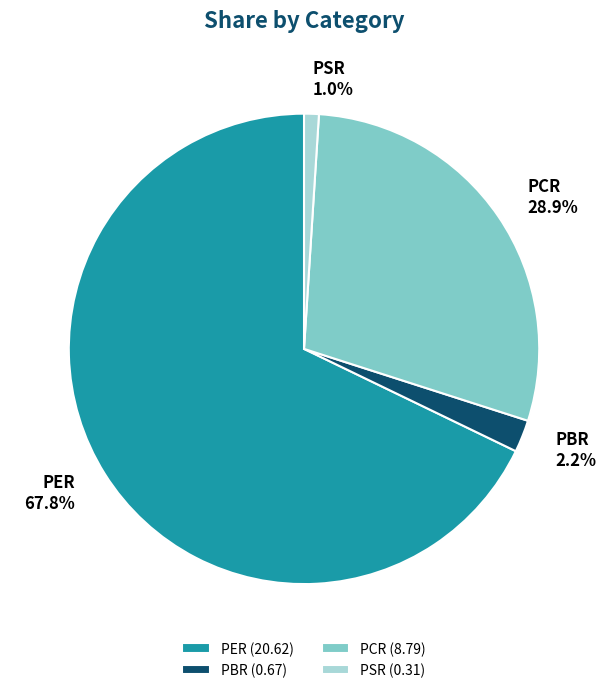

Is it true that PER is 68% of the pie?

True